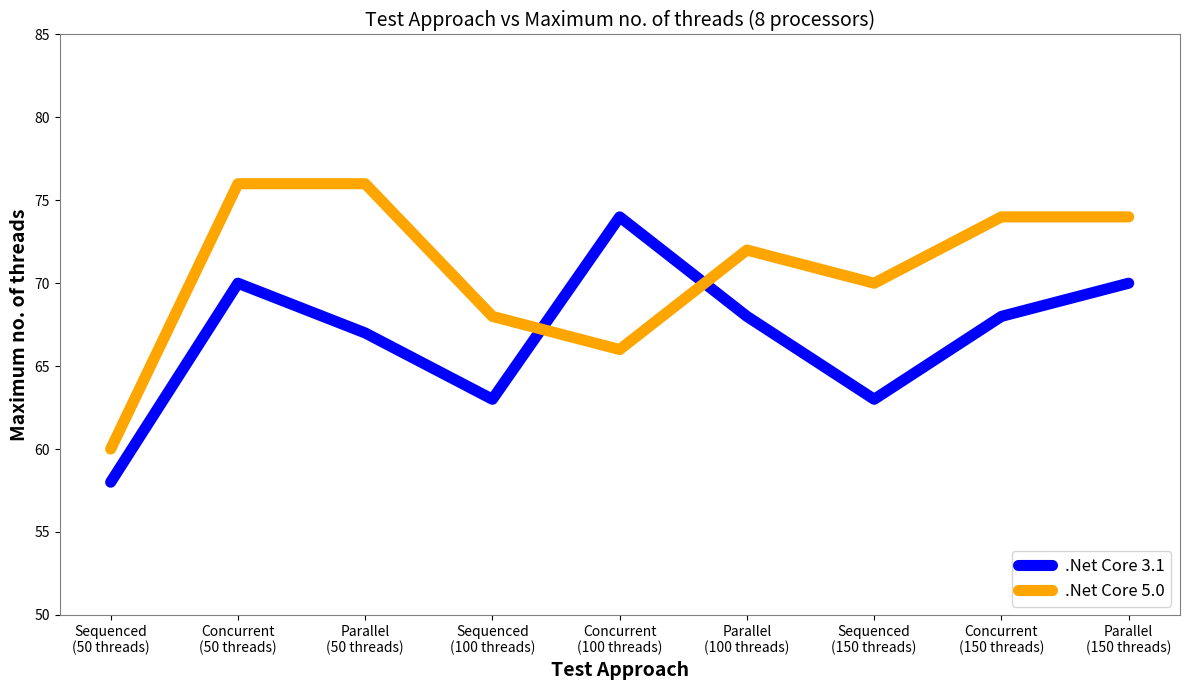

Where do .Net Core 5.0 and .Net Core 3.1 first cross each other?

Sequenced
(100 threads) and Concurrent
(100 threads)